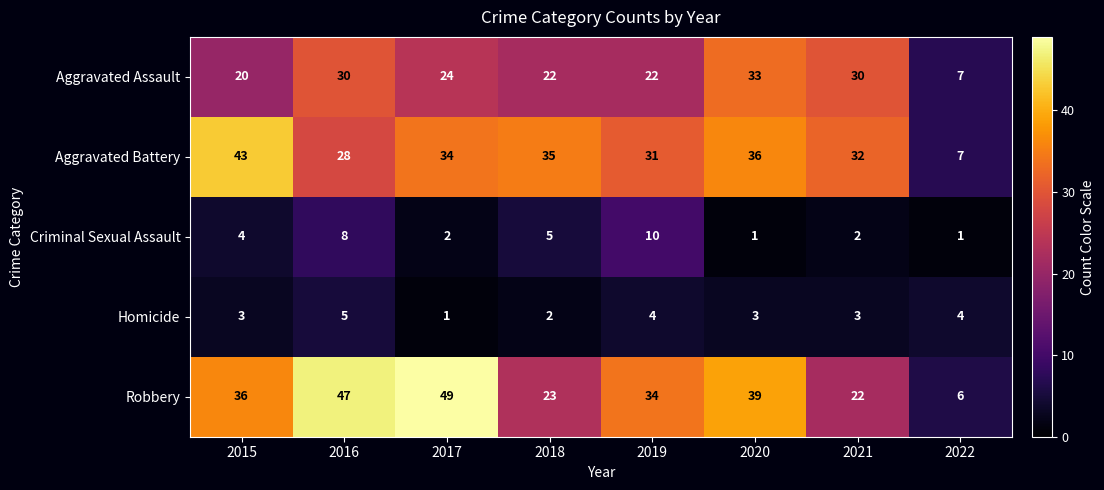

What is the maximum value shown in the chart?

49